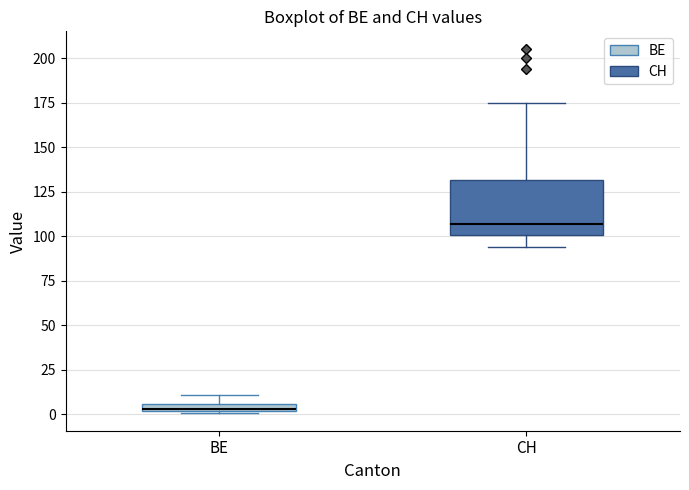

Which box's median line is the lowest?

BE